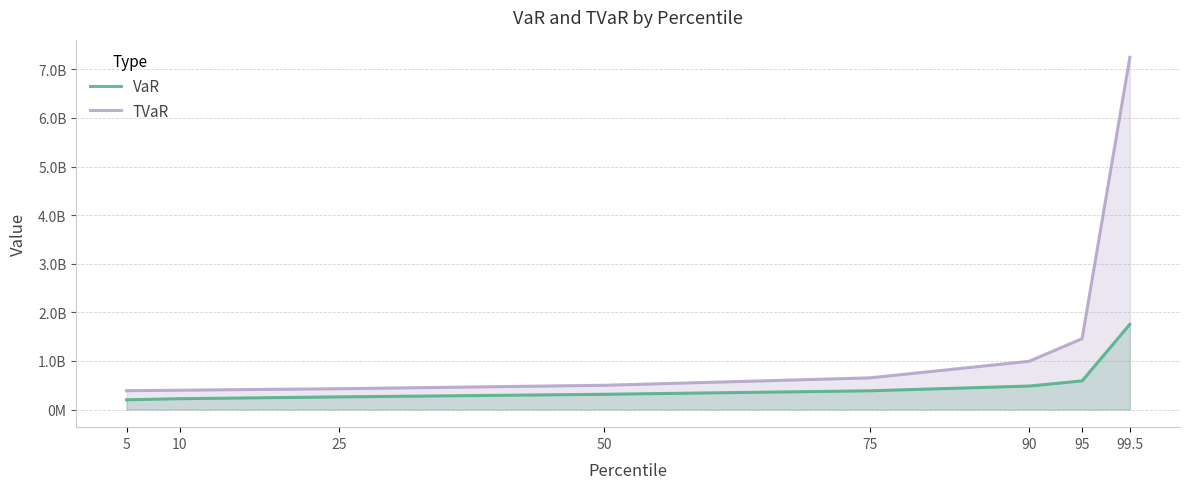

How many data points does each series have?

8